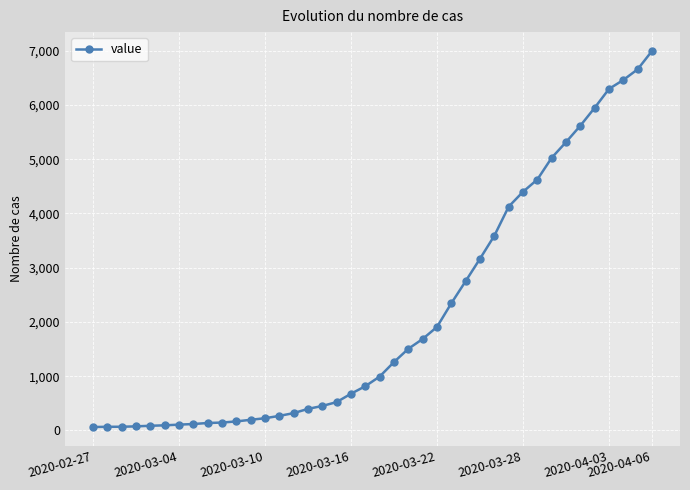

What is the greatest value displayed?

6995